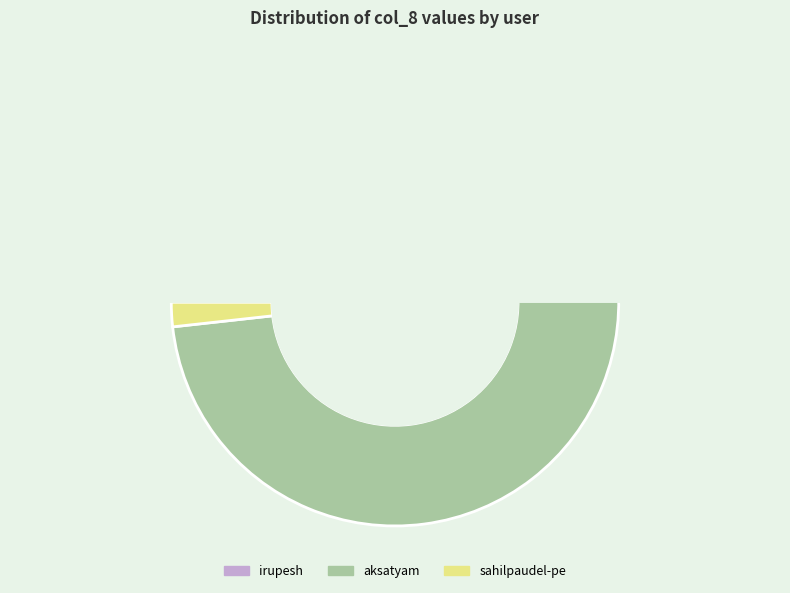

Does aksatyam account for over 50% of the chart?

Yes